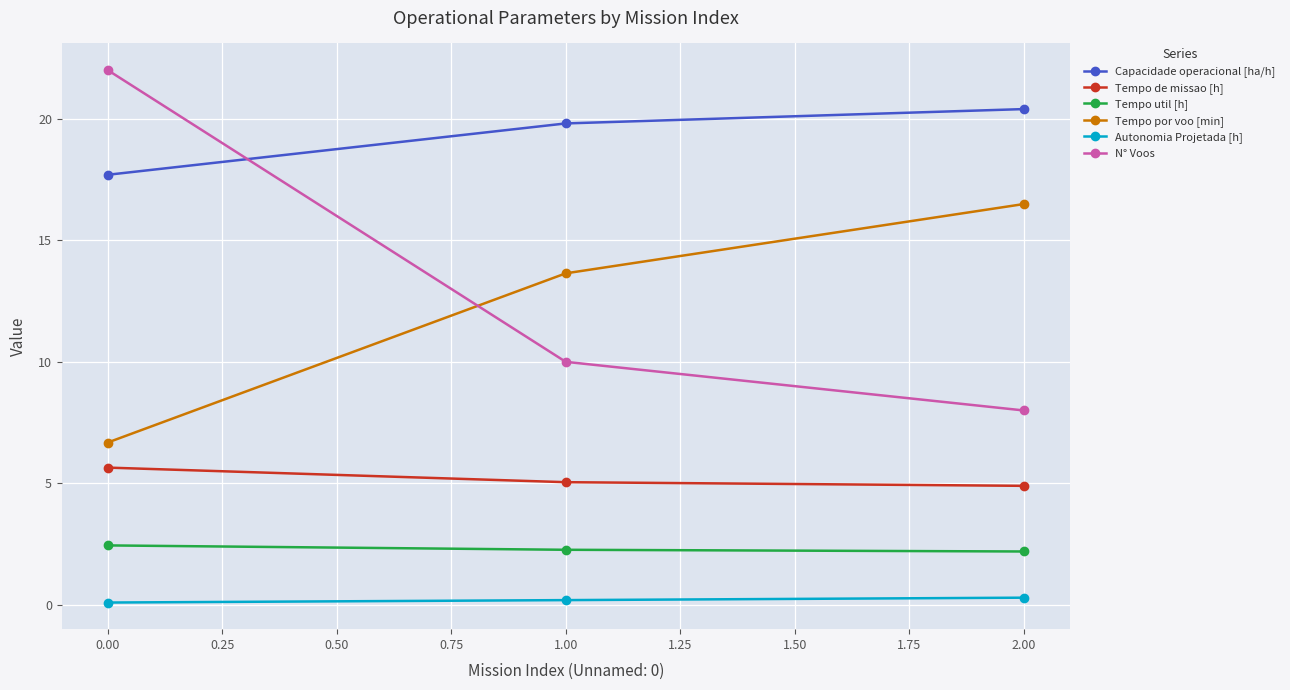

List the series in order of their peak value, highest first.

N° Voos, Capacidade operacional [ha/h], Tempo por voo [min], Tempo de missao [h], Tempo util [h], Autonomia Projetada [h]